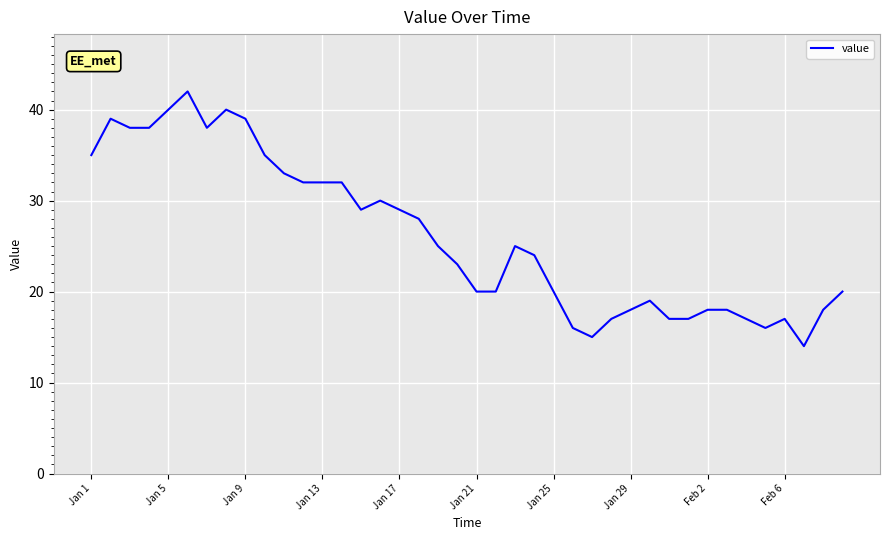

What is the minimum value shown in the chart?

14